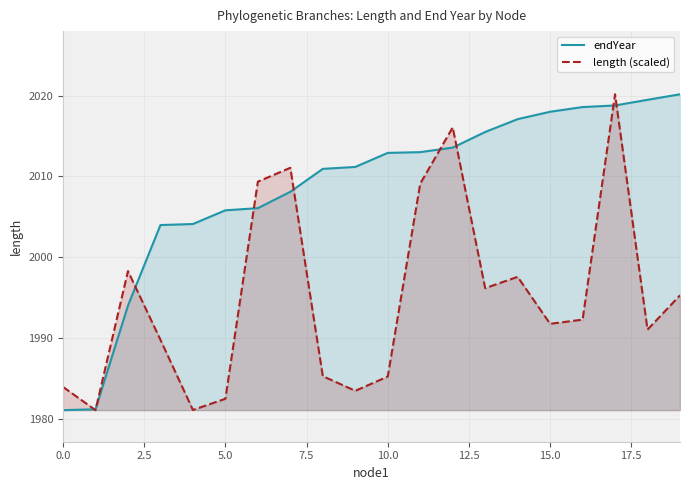

The value of length (scaled) at 0.0 is 2985.5. True or false?

False